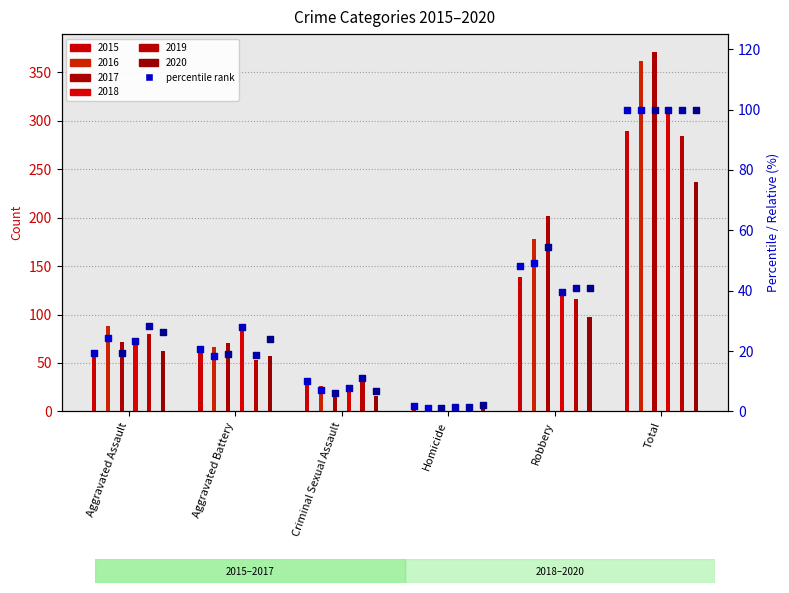

At which category is the sum across all series the highest?

Total